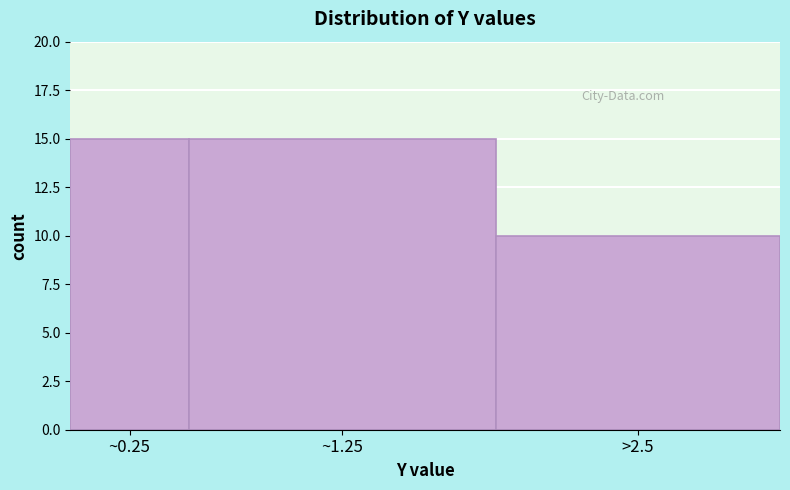

Reading left to right, extract all data points from this chart.

15	15	10